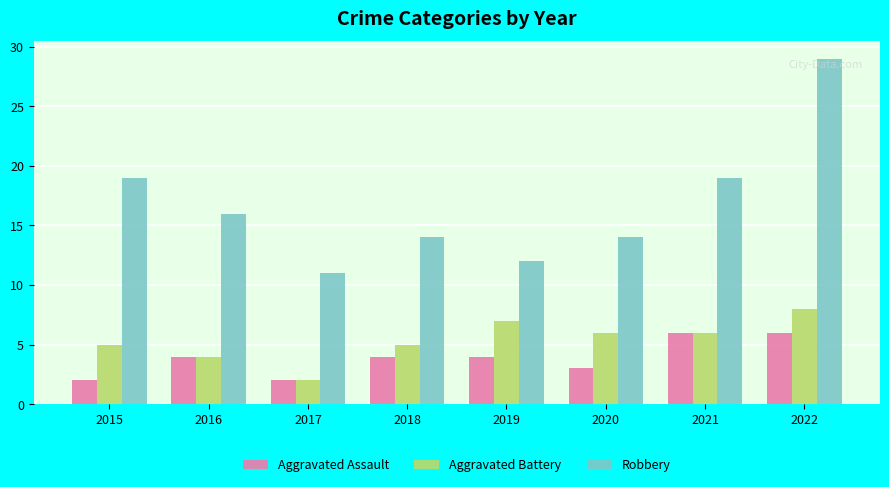

Where does the Aggravated Battery series first go above 6?

2019